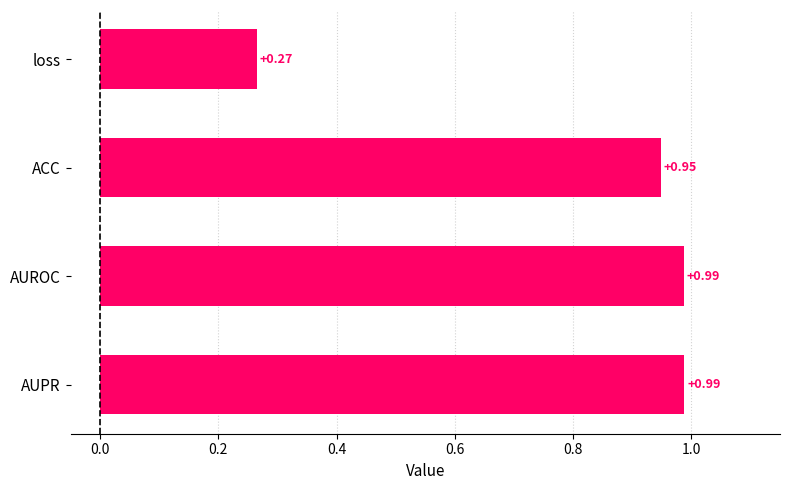

At which label is the value closest to 0?

loss